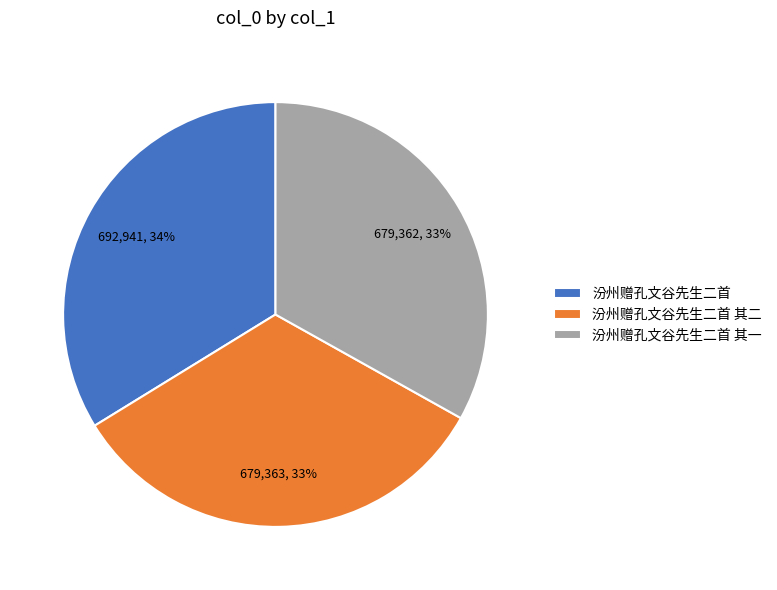

To the nearest percent, what portion does 汾州赠孔文谷先生二首 其二 represent?

33%